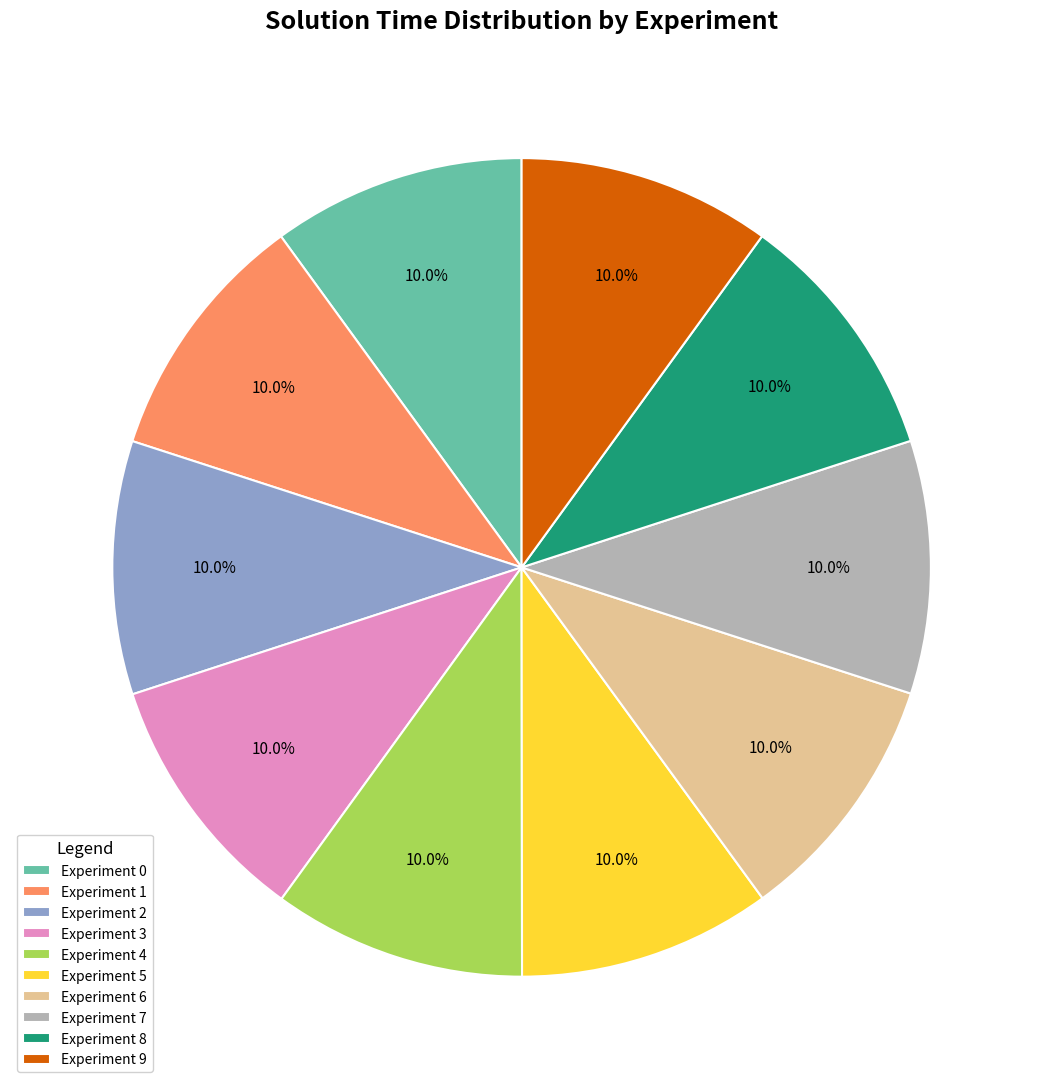

How much of the chart is everything except Experiment 0?

90.0%